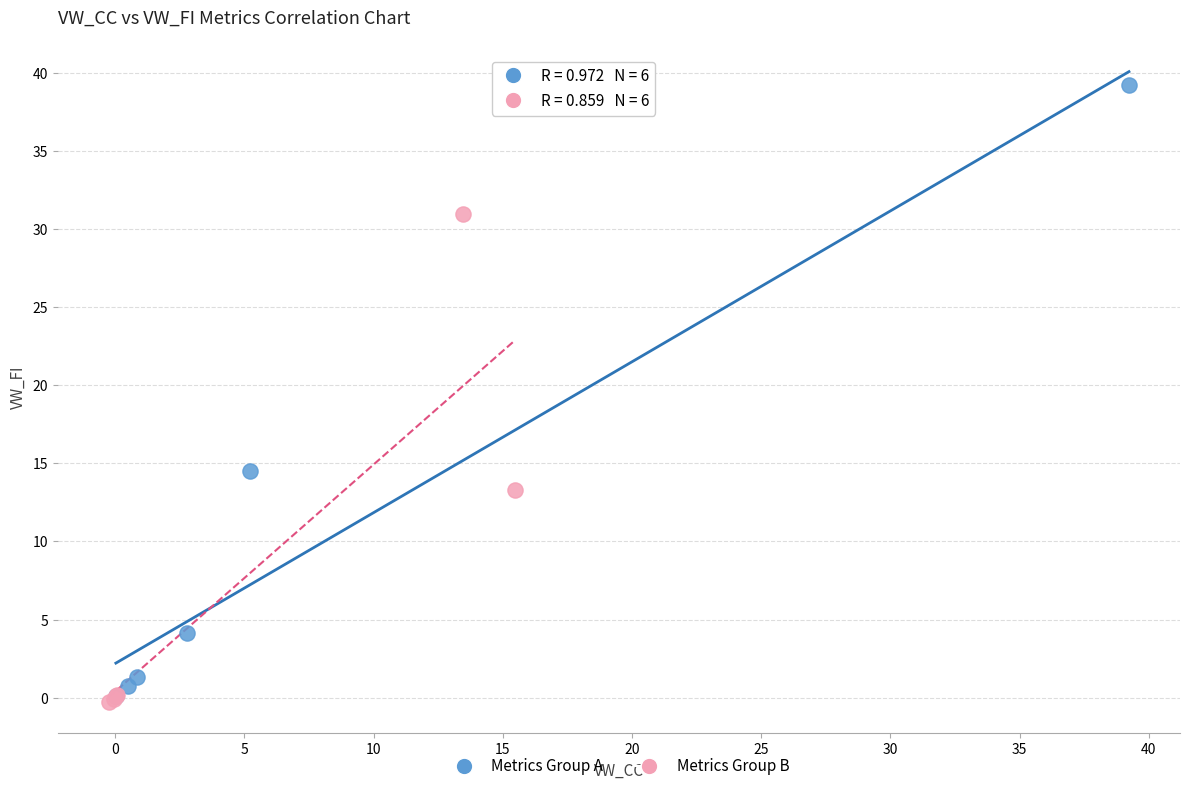

Which series reaches the maximum Y coordinate?

Metrics Group A